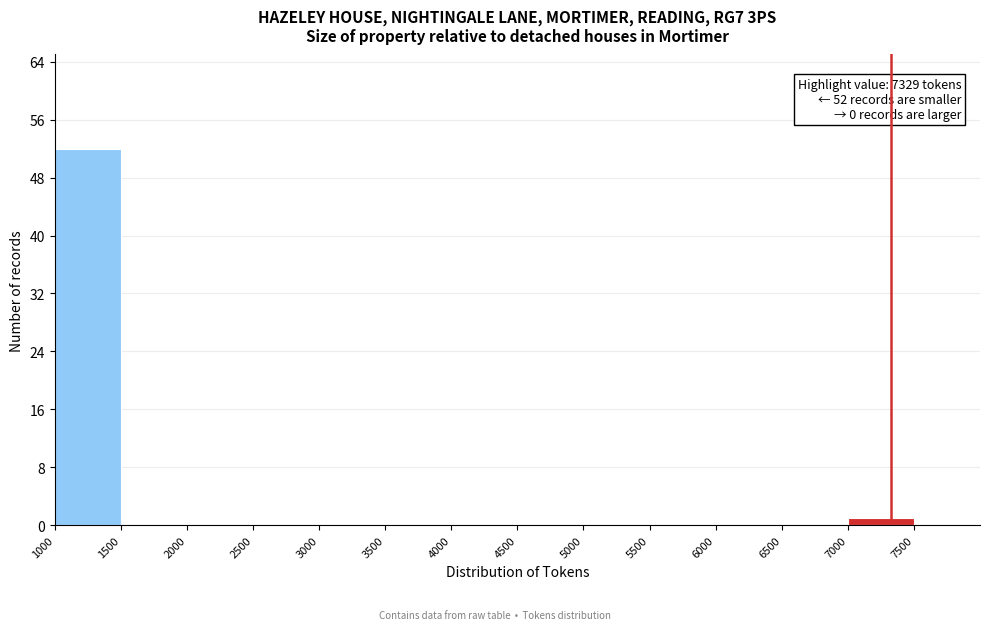

Which range on the x-axis has the tallest bar?

1000 to 1500